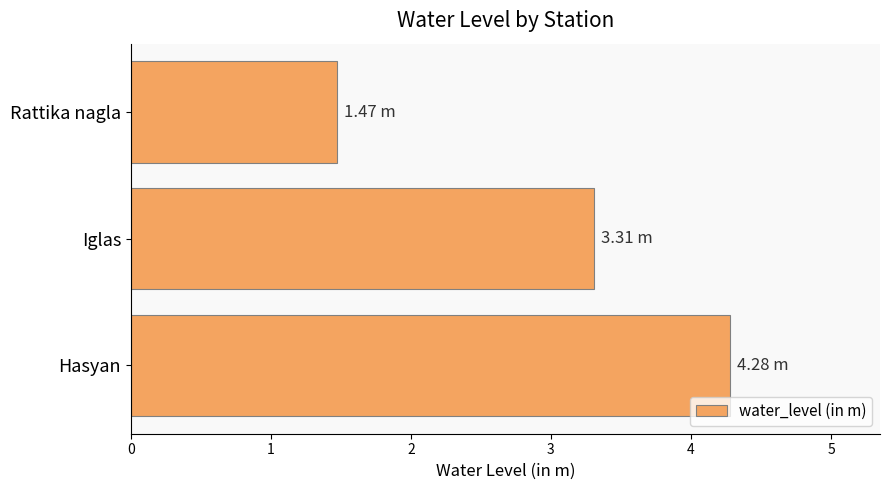

What is the difference between the maximum and minimum values?

2.8